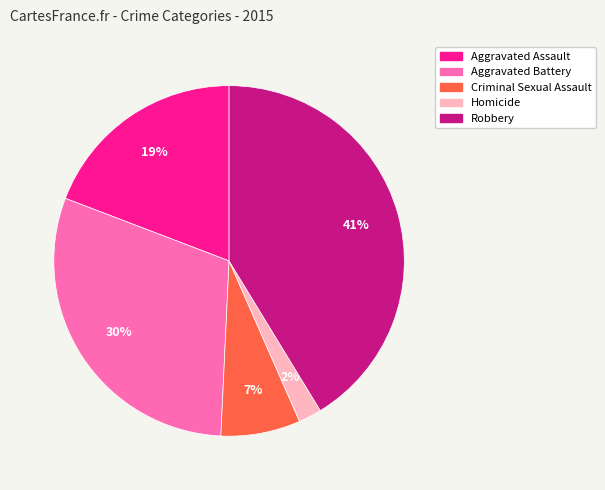

The Robbery slice represents 41% of the pie. True or false?

True